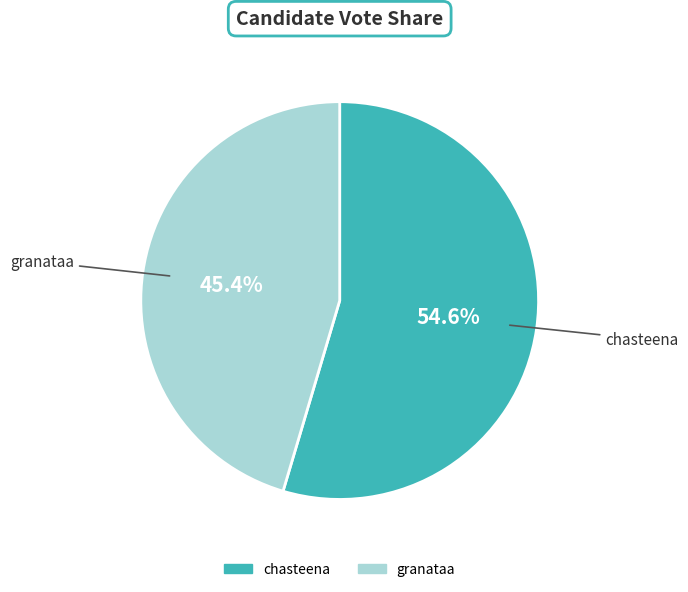

True or false: granataa accounts for 45% of the total.

True